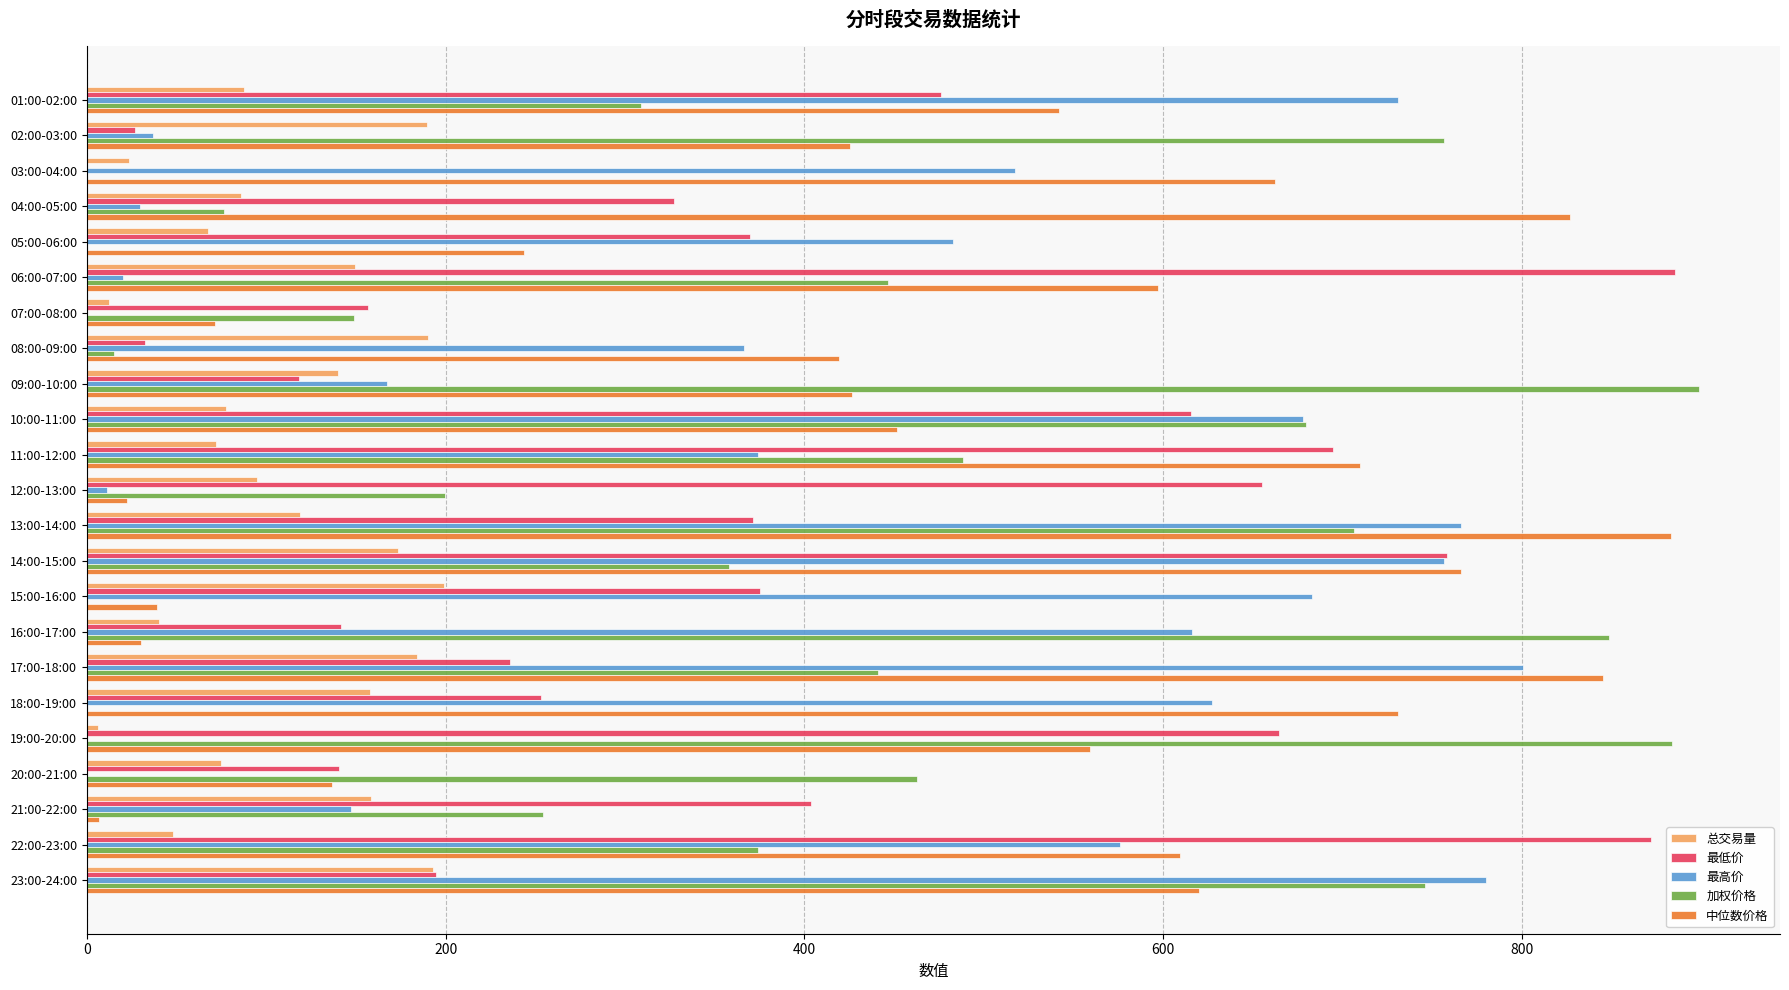

Which series has the largest total across all categories?

中位数价格